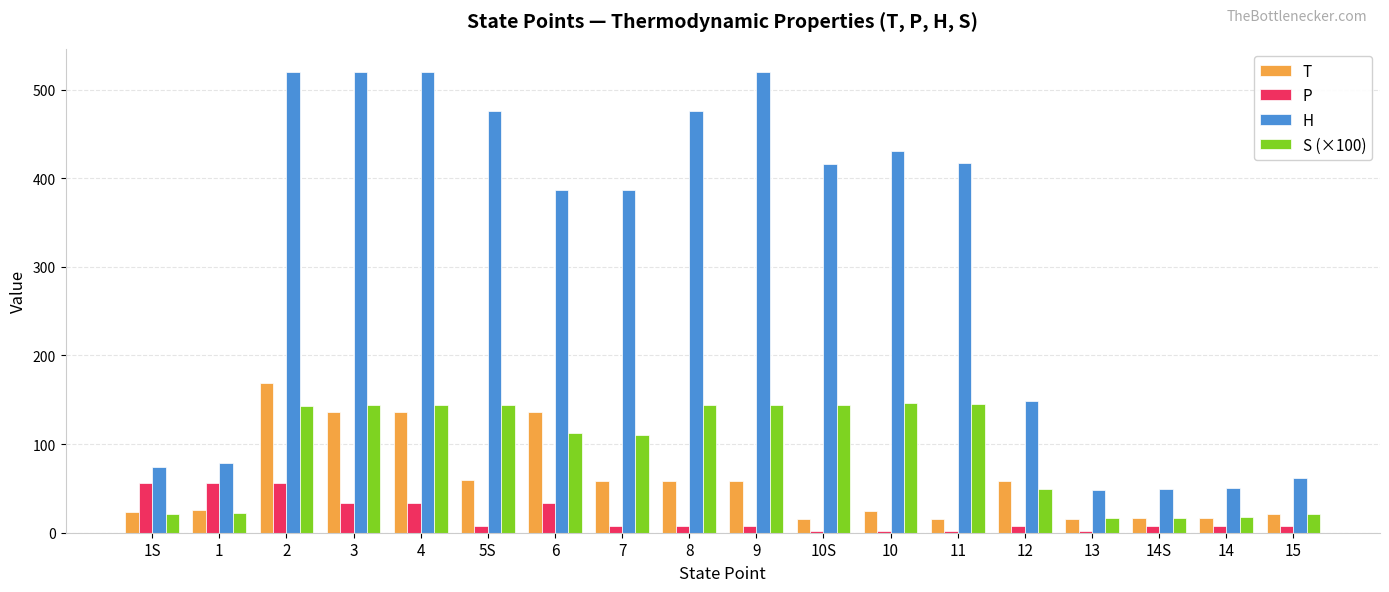

At which category is the sum across all series the highest?

2